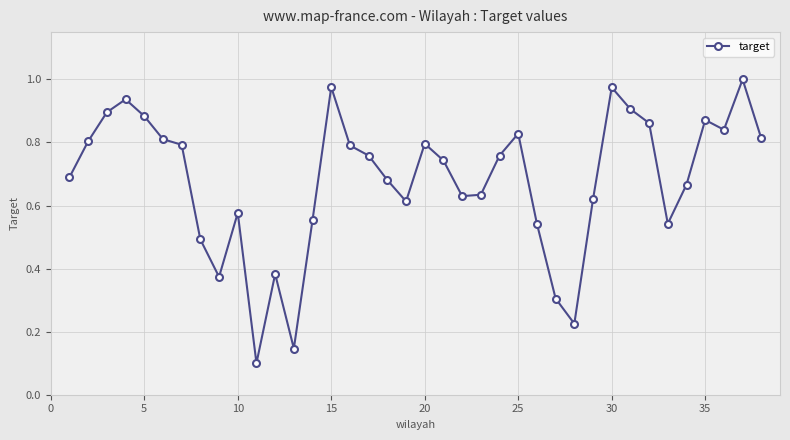

What is the sum of all values?

25.8